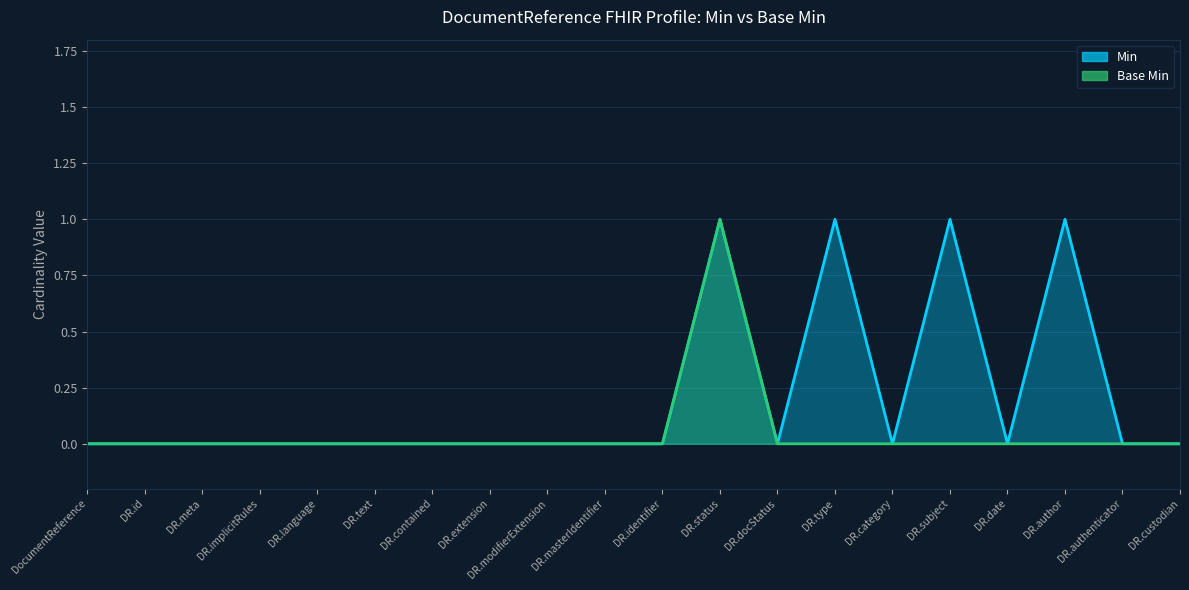

Count the Min values in the range 0 to 1.

20